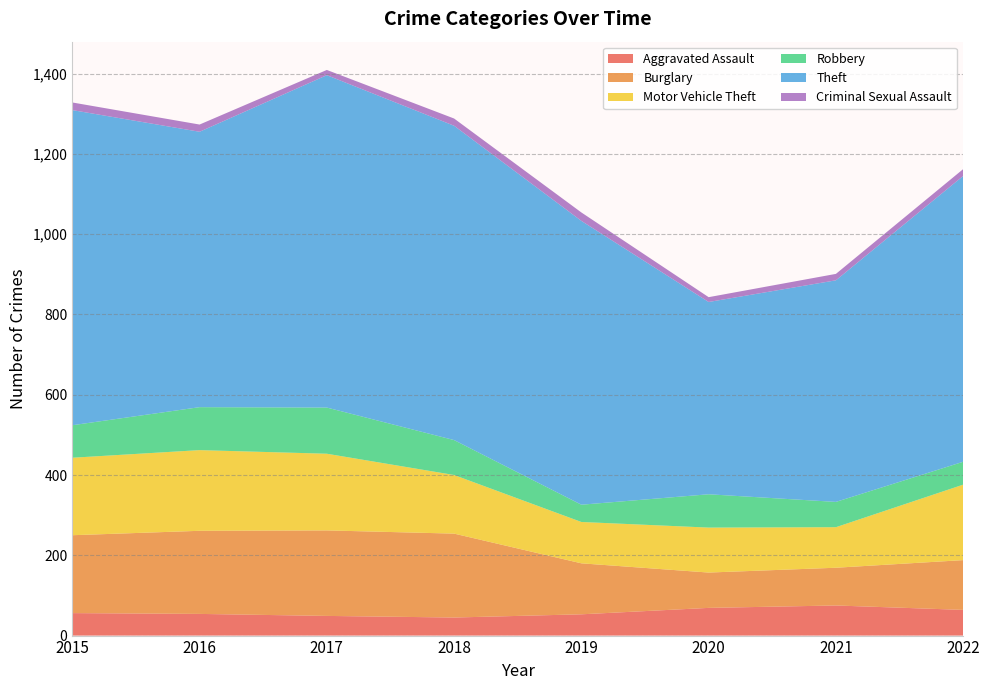

Reading left to right, transcribe all the data shown in this chart.

Aggravated Assault: 2015=56	2016=54	2017=49	2018=45	2019=53	2020=69	2021=75	2022=64
Burglary: 2015=194	2016=207	2017=213	2018=209	2019=127	2020=88	2021=94	2022=124
Motor Vehicle Theft: 2015=193	2016=201	2017=191	2018=146	2019=103	2020=112	2021=101	2022=188
Robbery: 2015=81	2016=107	2017=115	2018=87	2019=43	2020=83	2021=63	2022=57
Theft: 2015=785	2016=686	2017=828	2018=783	2019=707	2020=479	2021=552	2022=712
Criminal Sexual Assault: 2015=19	2016=18	2017=13	2018=18	2019=21	2020=12	2021=16	2022=17